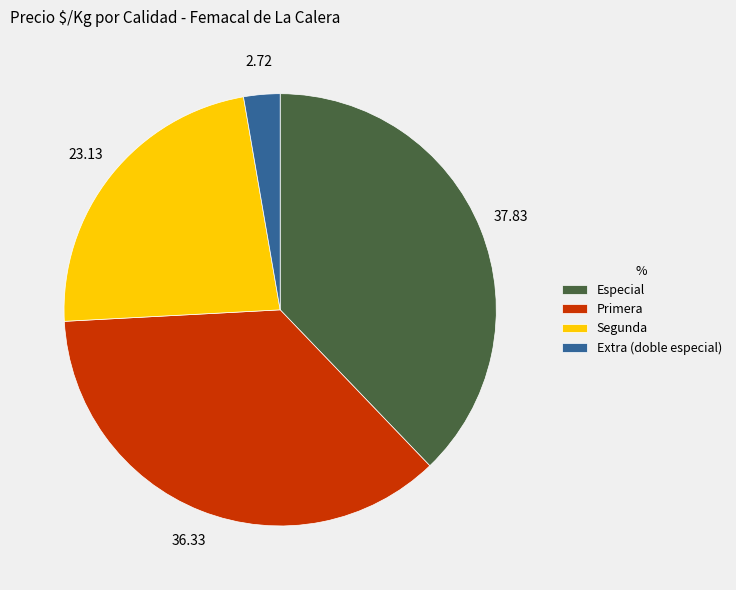

Which category has the smallest portion of the pie?

Extra (doble especial)